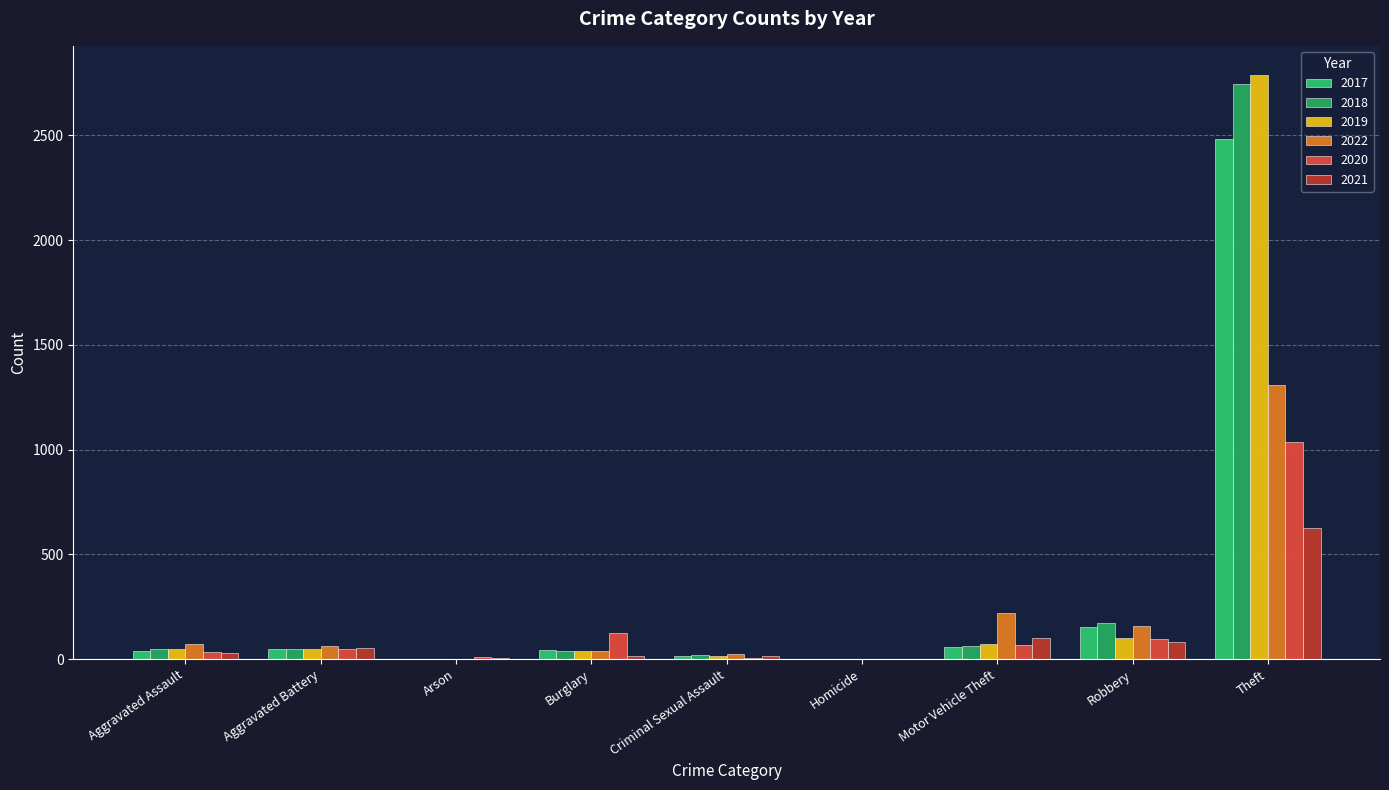

At which category is the sum across all series the highest?

Theft